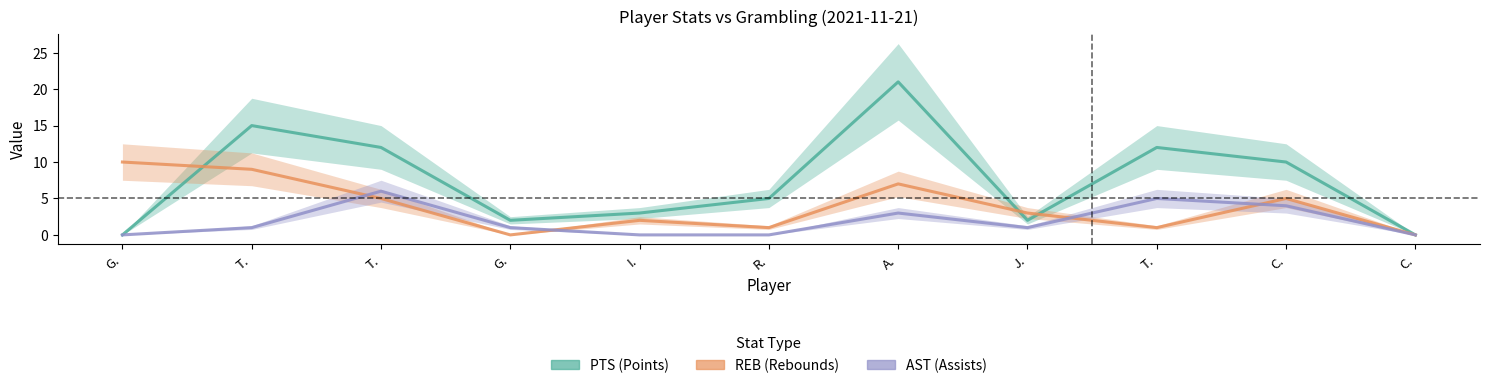

Where is REB nearest to the value 5?

T.